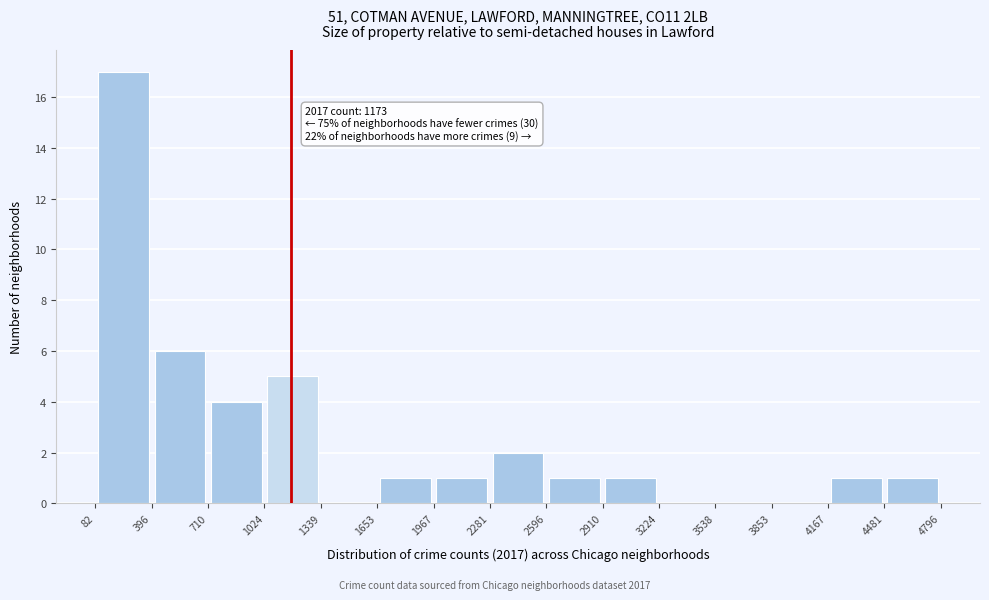

Over which range of the x-axis is the bar tallest?

82 to 396